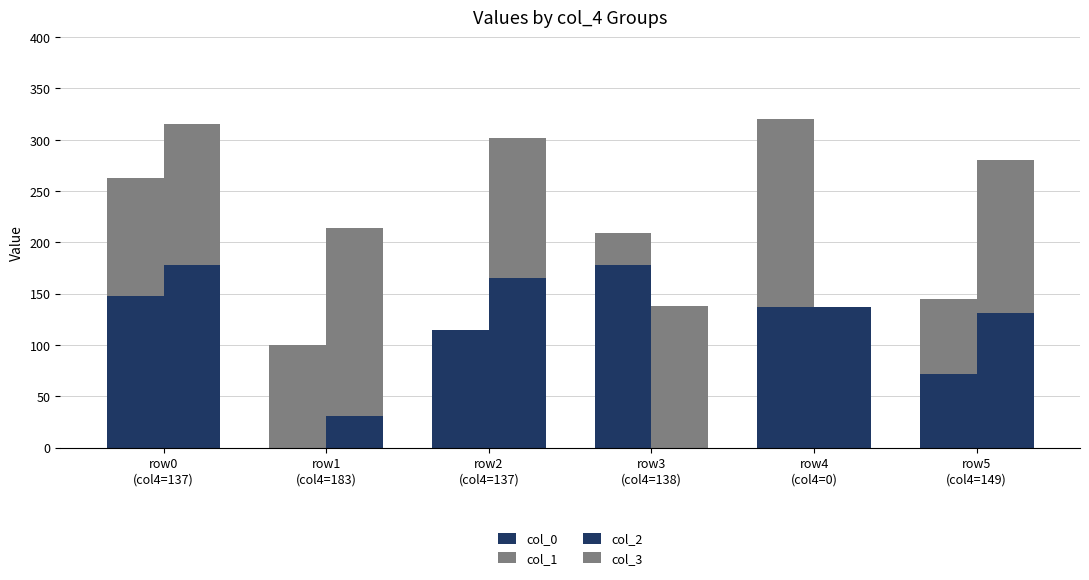

What is the value of the col_3 bar at the 6th from the left?

149